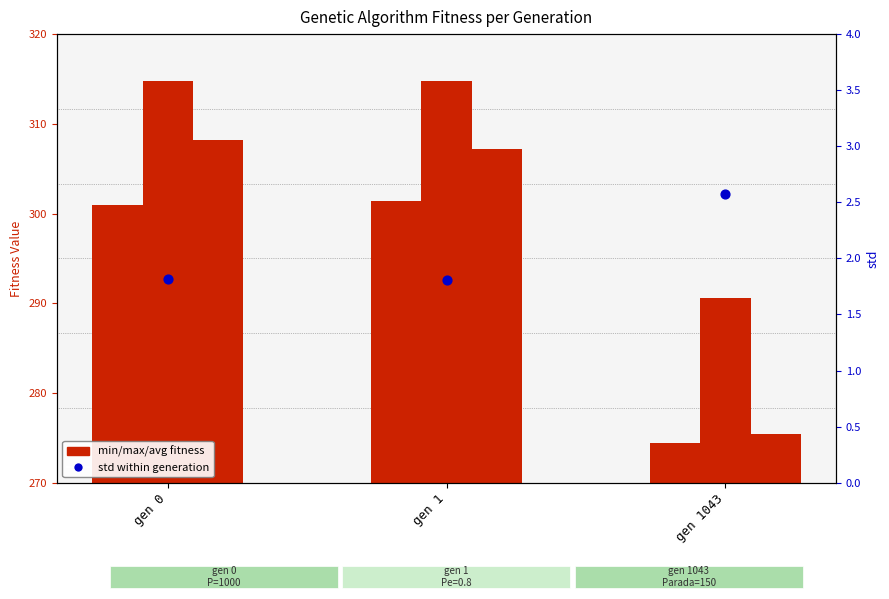

At which category is the sum across all series the highest?

gen 1